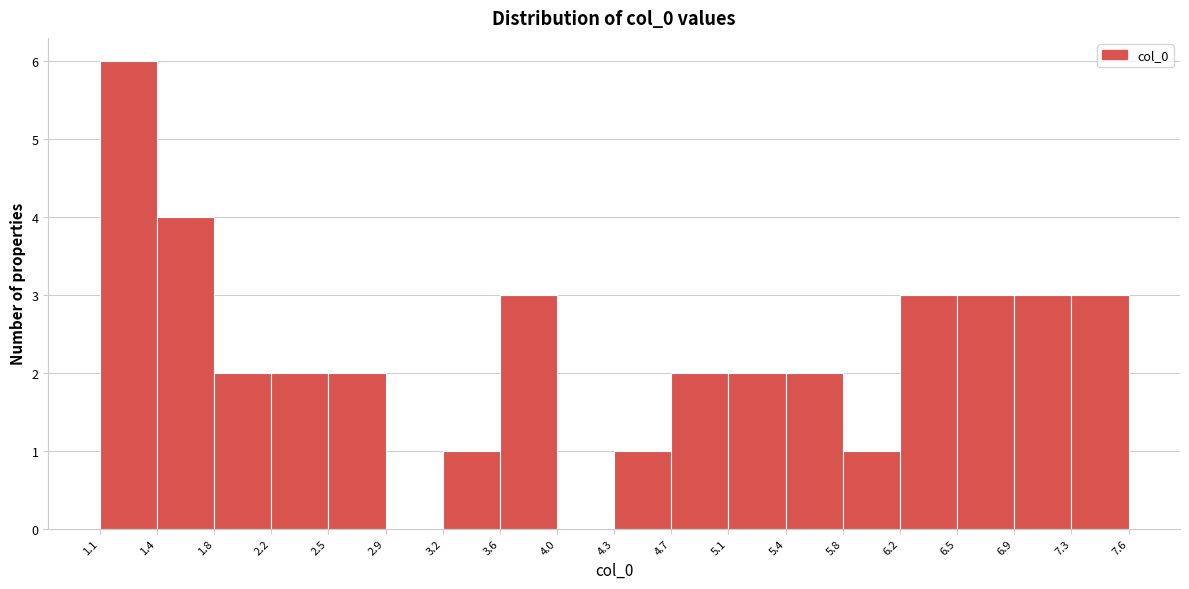

How tall is the bar that spans 3.6 to 4.0 on the x-axis? The values are not printed on the chart, so give them approximately, as read against the axis.

3